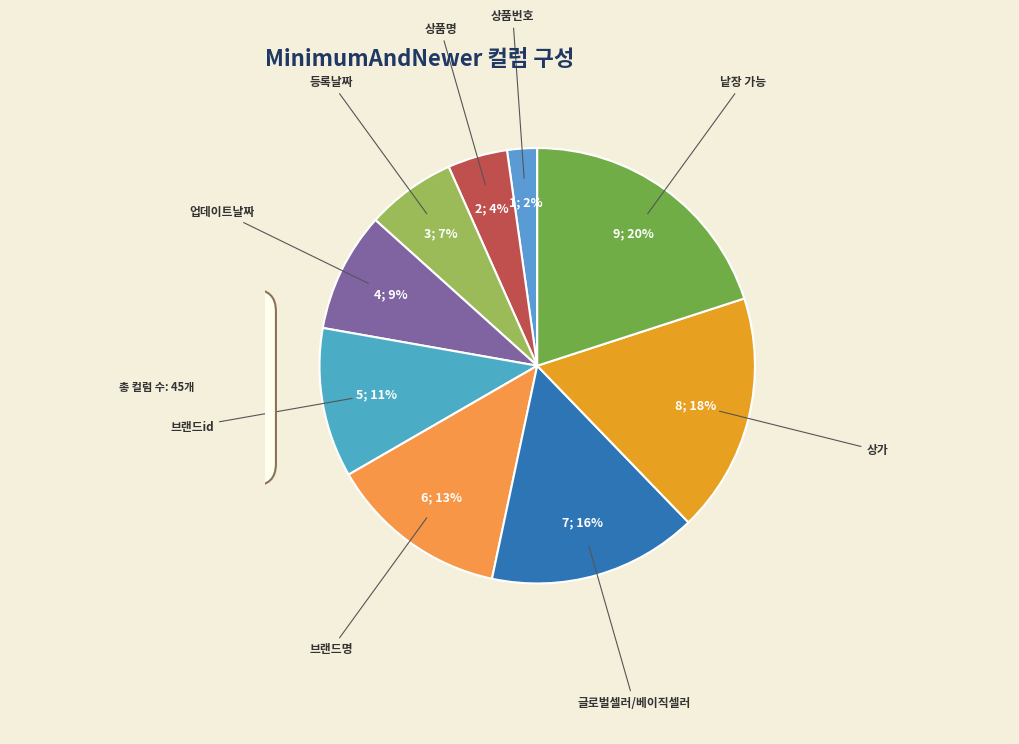

To the nearest percent, what is the difference between the largest and smallest slice percentages?

18%